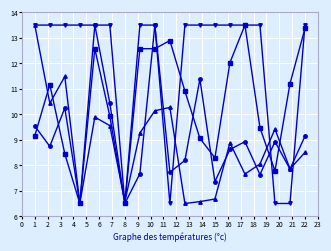

What is the smallest value displayed?

6.5